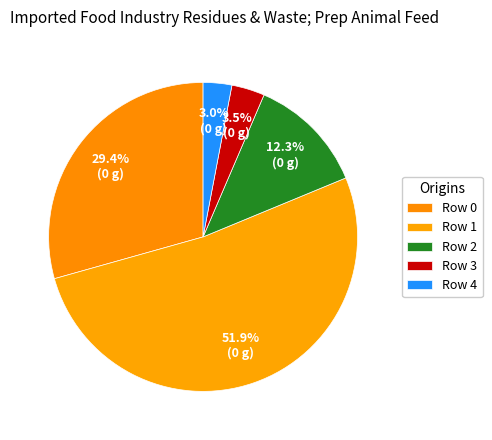

To the nearest percent, what is the difference between the largest and smallest slice percentages?

49%